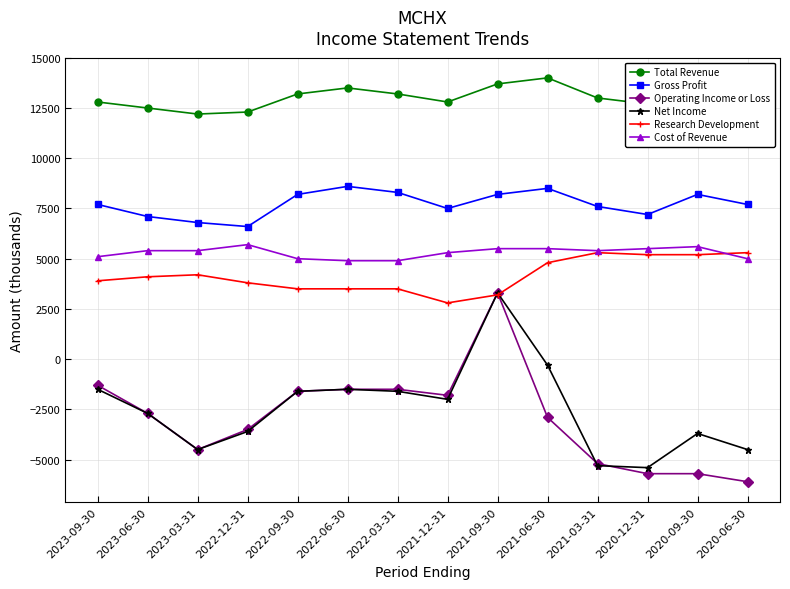

How many series are shown in this chart?

6